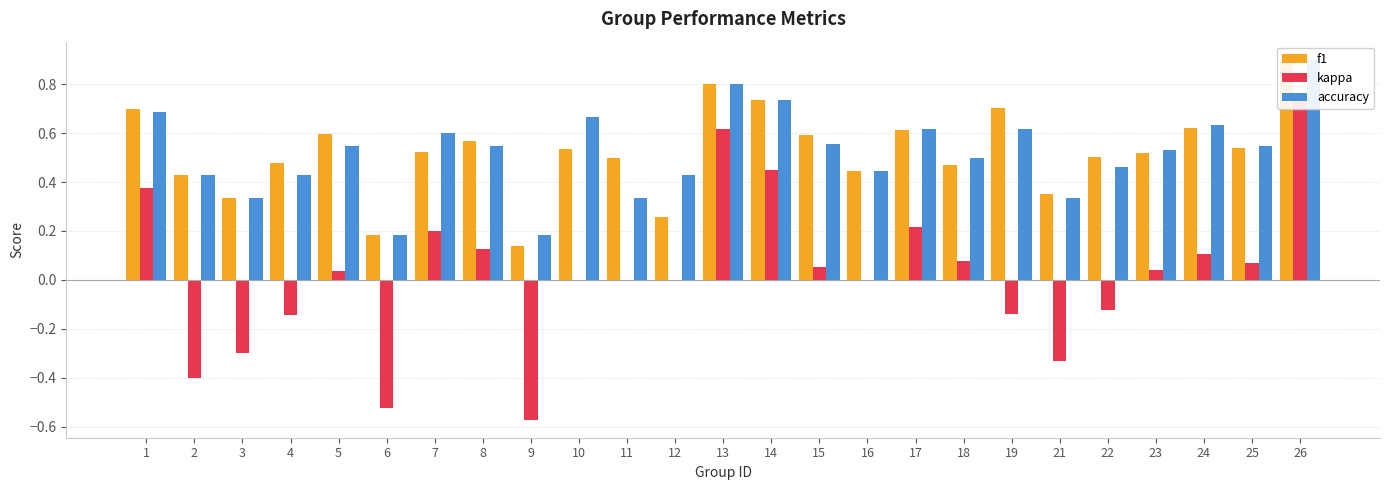

True or false: f1 has a value of 0.3 at 2.

False